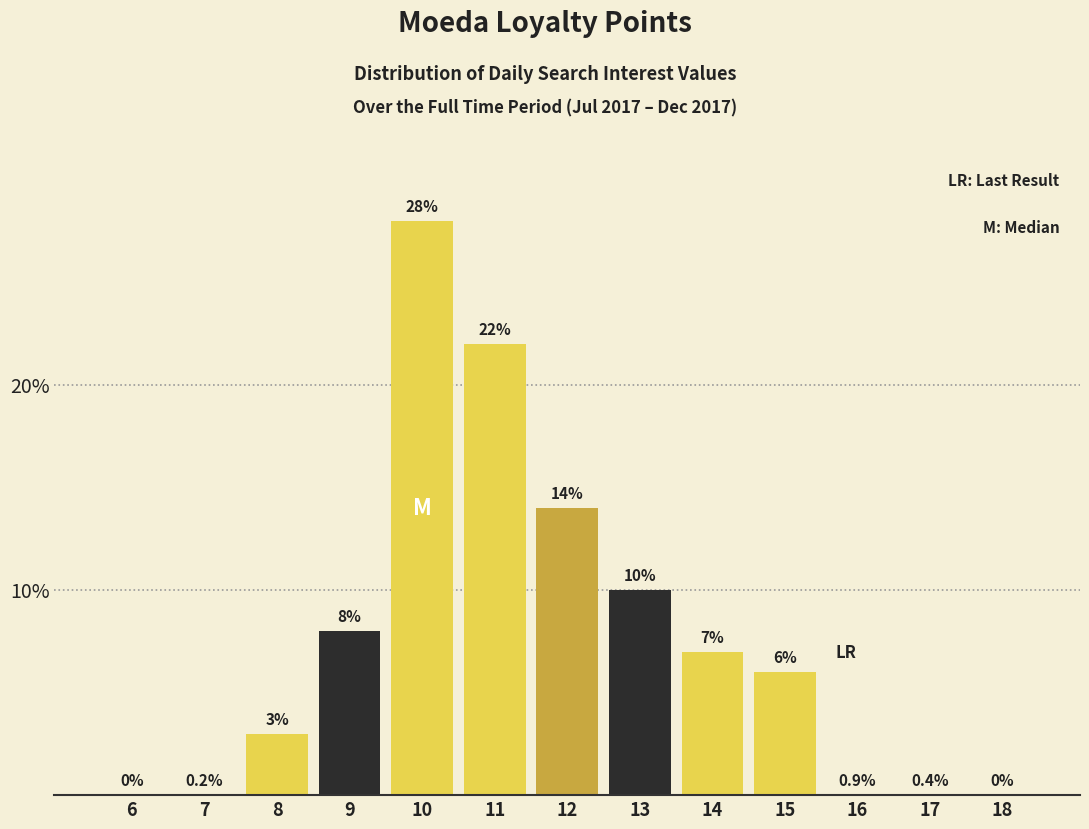

Reading right to left, what are all the values shown in this chart?

18=0	17=0	16=0	15=6	14=7	13=10	12=14	11=22	10=28	9=8	8=3	7=0	6=0